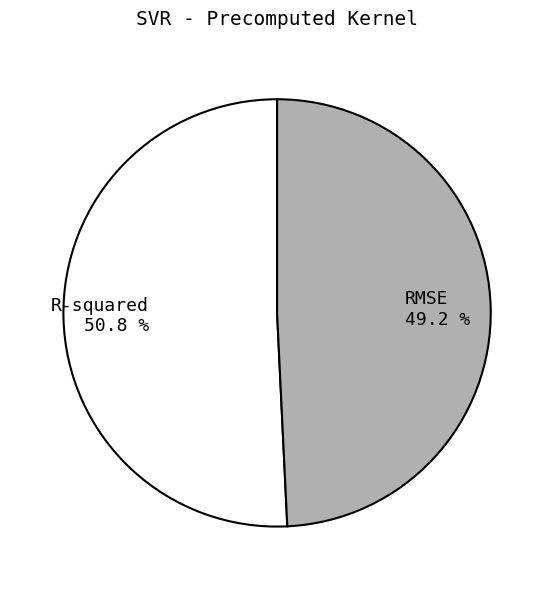

Do RMSE and R-squared together represent more than half of the pie?

Yes